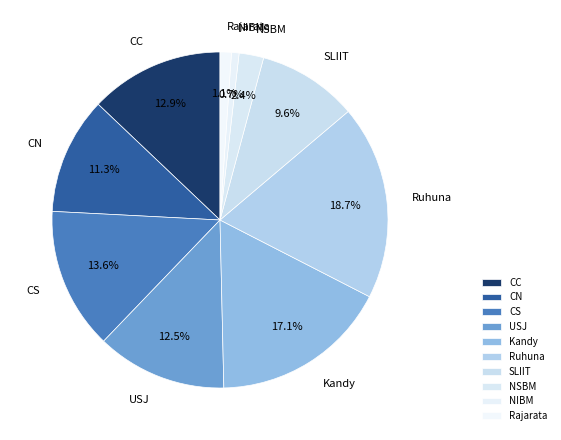

Which slice is the largest?

Ruhuna